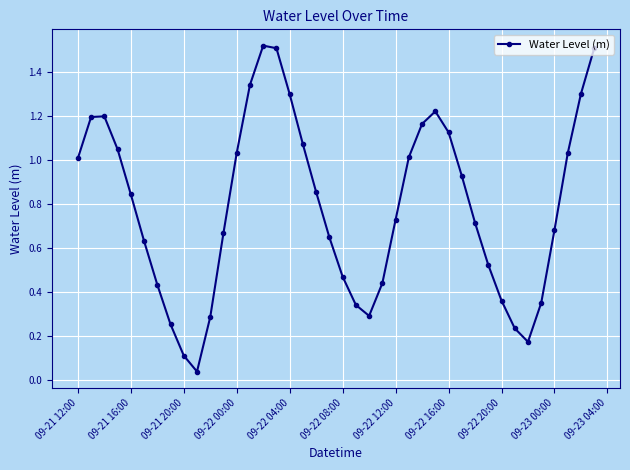

How many points are lower than both their immediate neighbors (excluding endpoints)?

3